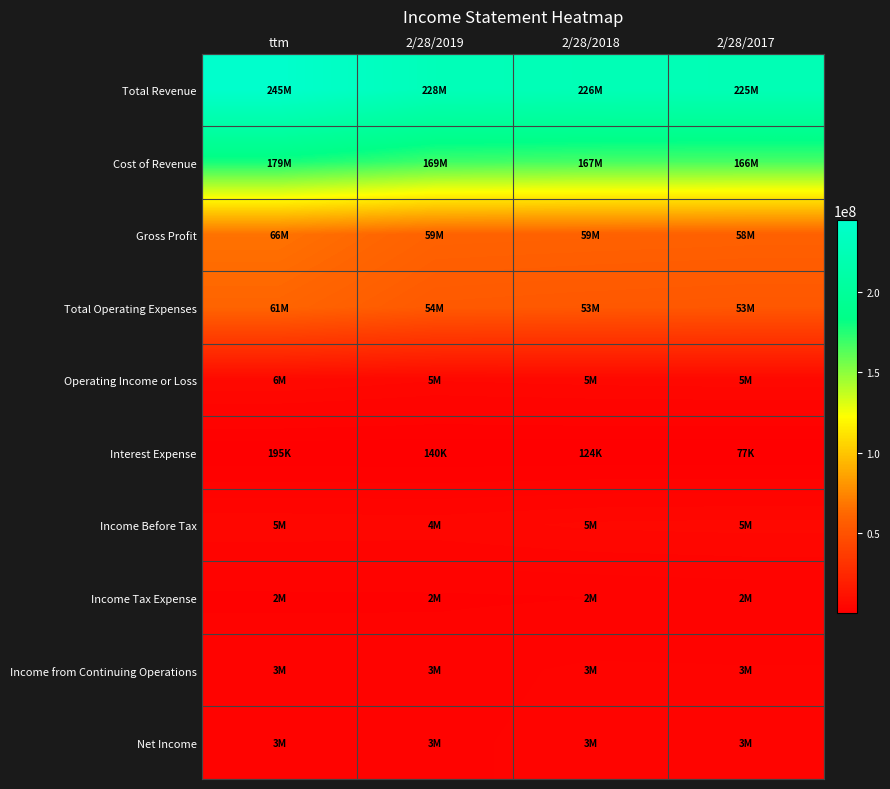

At 2/28/2018, list the series in order from largest to smallest.

Total Revenue, Cost of Revenue, Gross Profit, Total Operating Expenses, Operating Income or Loss, Income Before Tax, Net Income, Income from Continuing Operations, Income Tax Expense, Interest Expense